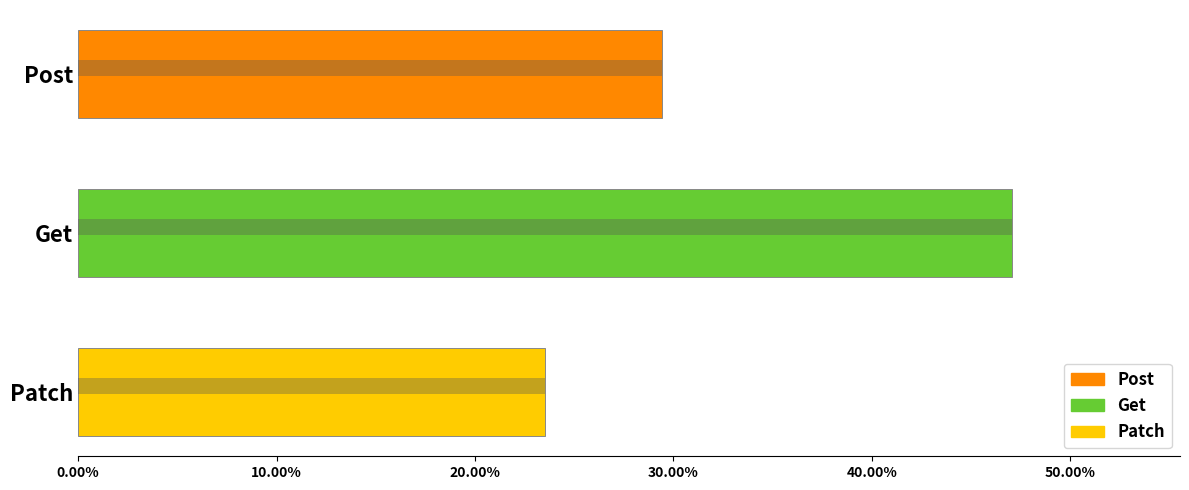

What is the approximate value at Post?

29.4